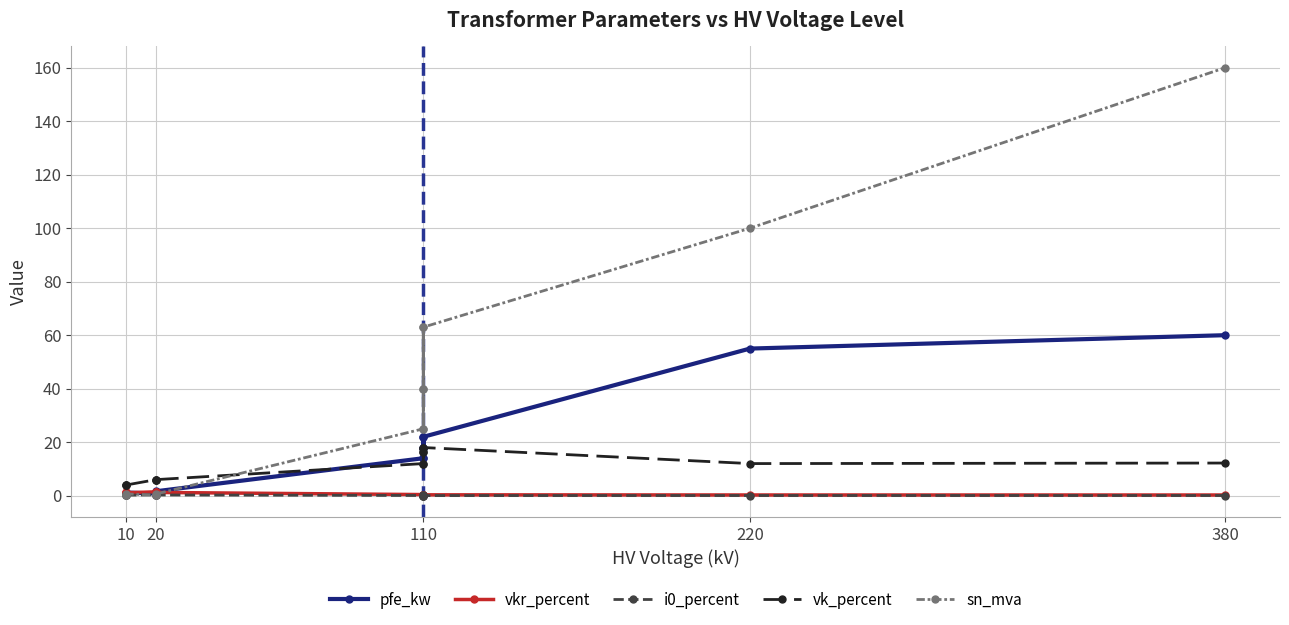

Count the i0_percent values in the range 0 to 1.

14